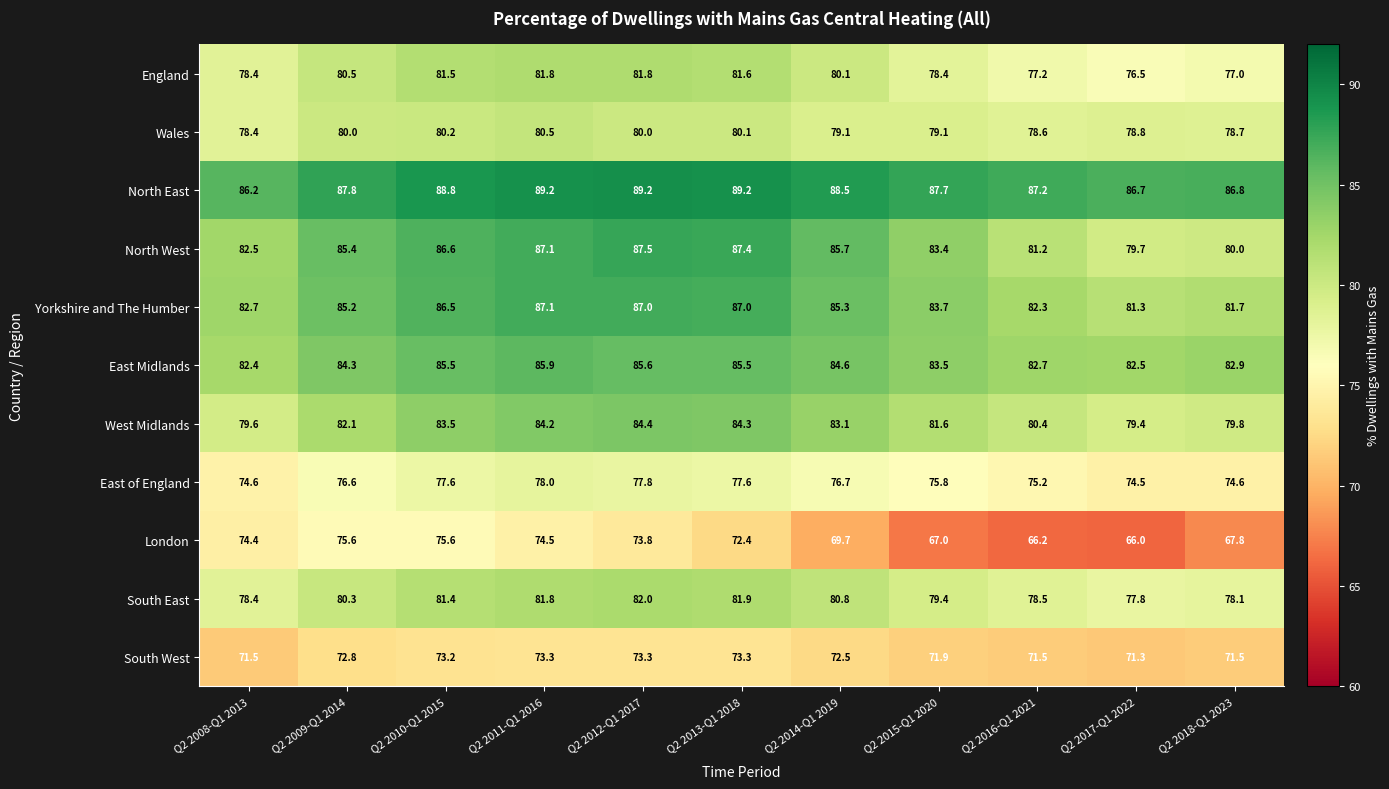

What is the difference between the Wales values at Q2 2011-Q1 2016 and Q2 2014-Q1 2019?

1.4